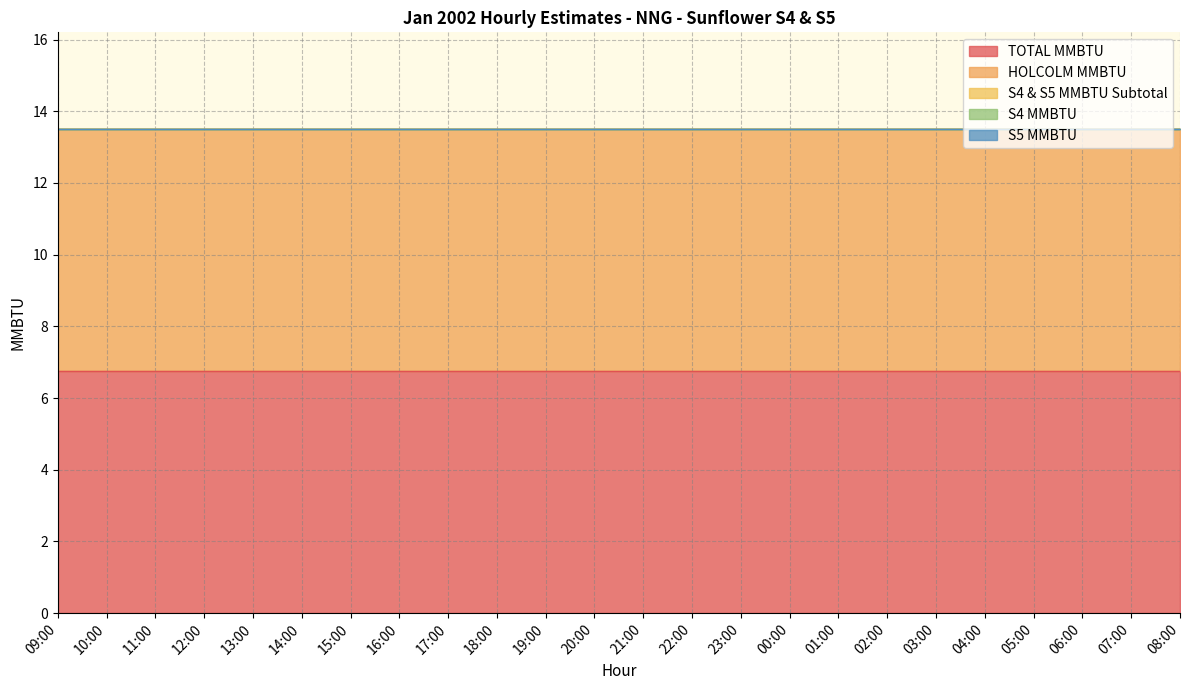

Does the chart display data point markers on the line(s)?

No